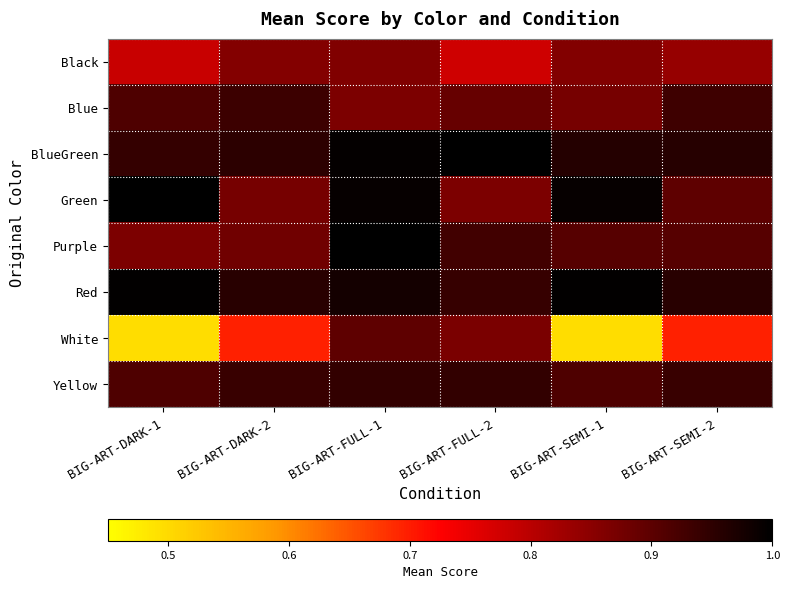

Reading left to right, what are all the values shown in this chart?

Black: BIG-ART-DARK-1=0.8	BIG-ART-DARK-2=0.9	BIG-ART-FULL-1=0.9	BIG-ART-FULL-2=0.8	BIG-ART-SEMI-1=0.9	BIG-ART-SEMI-2=0.8
Blue: BIG-ART-DARK-1=0.9	BIG-ART-DARK-2=0.9	BIG-ART-FULL-1=0.9	BIG-ART-FULL-2=0.9	BIG-ART-SEMI-1=0.9	BIG-ART-SEMI-2=0.9
BlueGreen: BIG-ART-DARK-1=0.9	BIG-ART-DARK-2=1.0	BIG-ART-FULL-1=1.0	BIG-ART-FULL-2=1.0	BIG-ART-SEMI-1=1.0	BIG-ART-SEMI-2=1.0
Green: BIG-ART-DARK-1=1.0	BIG-ART-DARK-2=0.9	BIG-ART-FULL-1=1.0	BIG-ART-FULL-2=0.9	BIG-ART-SEMI-1=1.0	BIG-ART-SEMI-2=0.9
Purple: BIG-ART-DARK-1=0.9	BIG-ART-DARK-2=0.9	BIG-ART-FULL-1=1.0	BIG-ART-FULL-2=0.9	BIG-ART-SEMI-1=0.9	BIG-ART-SEMI-2=0.9
Red: BIG-ART-DARK-1=1.0	BIG-ART-DARK-2=1.0	BIG-ART-FULL-1=1.0	BIG-ART-FULL-2=0.9	BIG-ART-SEMI-1=1.0	BIG-ART-SEMI-2=1.0
White: BIG-ART-DARK-1=0.5	BIG-ART-DARK-2=0.7	BIG-ART-FULL-1=0.9	BIG-ART-FULL-2=0.9	BIG-ART-SEMI-1=0.5	BIG-ART-SEMI-2=0.7
Yellow: BIG-ART-DARK-1=0.9	BIG-ART-DARK-2=0.9	BIG-ART-FULL-1=0.9	BIG-ART-FULL-2=0.9	BIG-ART-SEMI-1=0.9	BIG-ART-SEMI-2=0.9